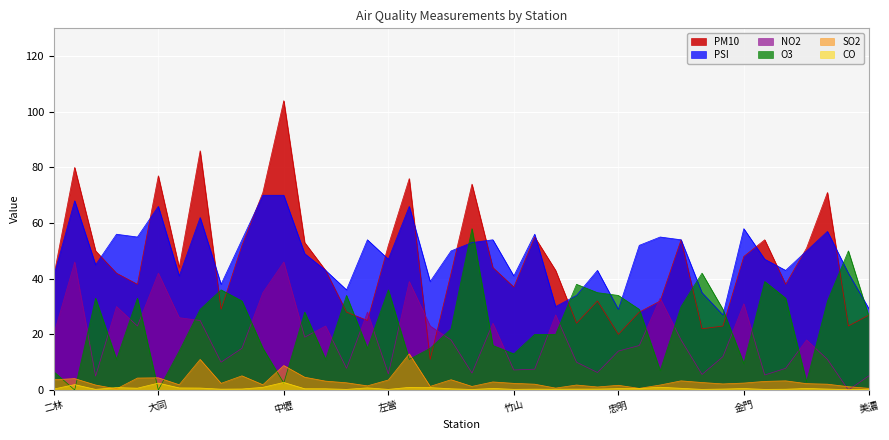

Is the value of PM10 at 竹山 greater than the value of O3 at 前金?

No